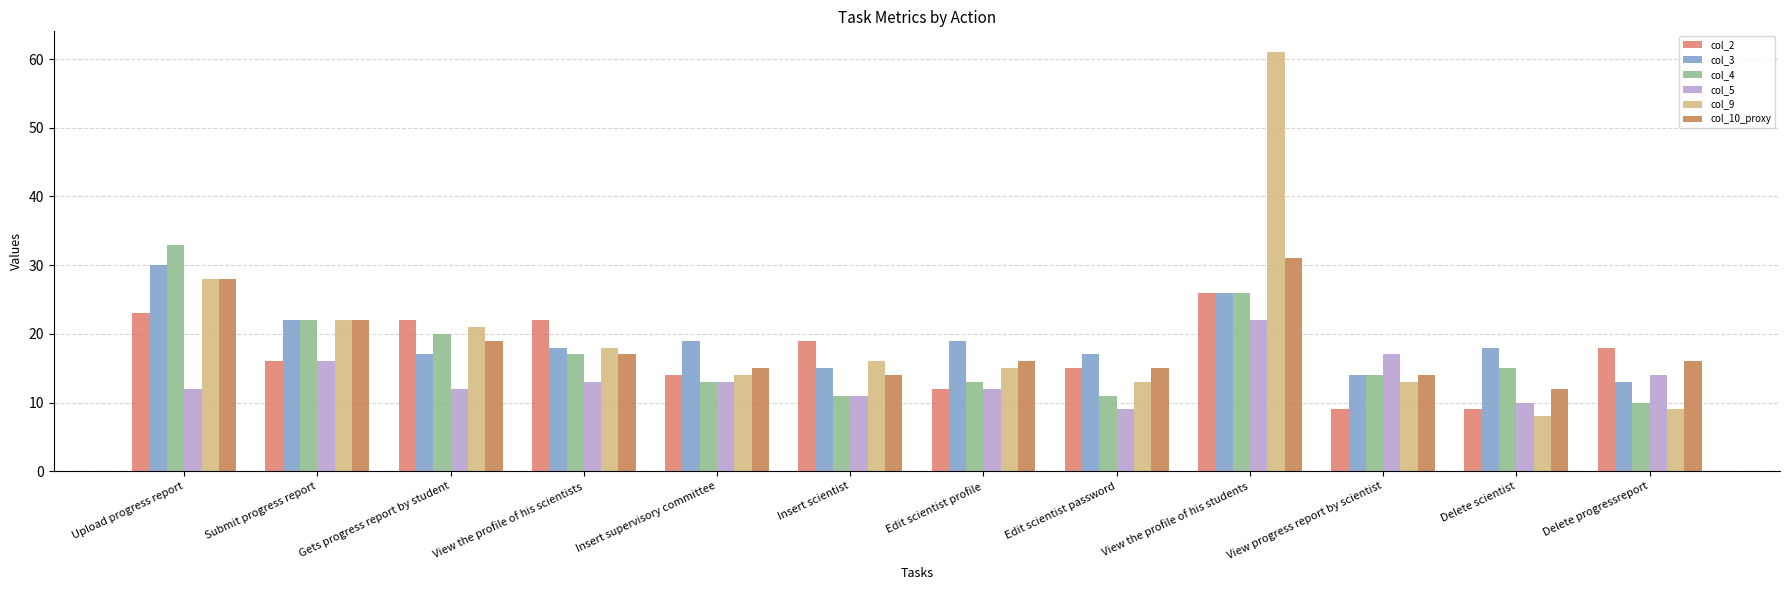

What are all the series names shown in the legend?

col_2, col_3, col_4, col_5, col_9, col_10_proxy